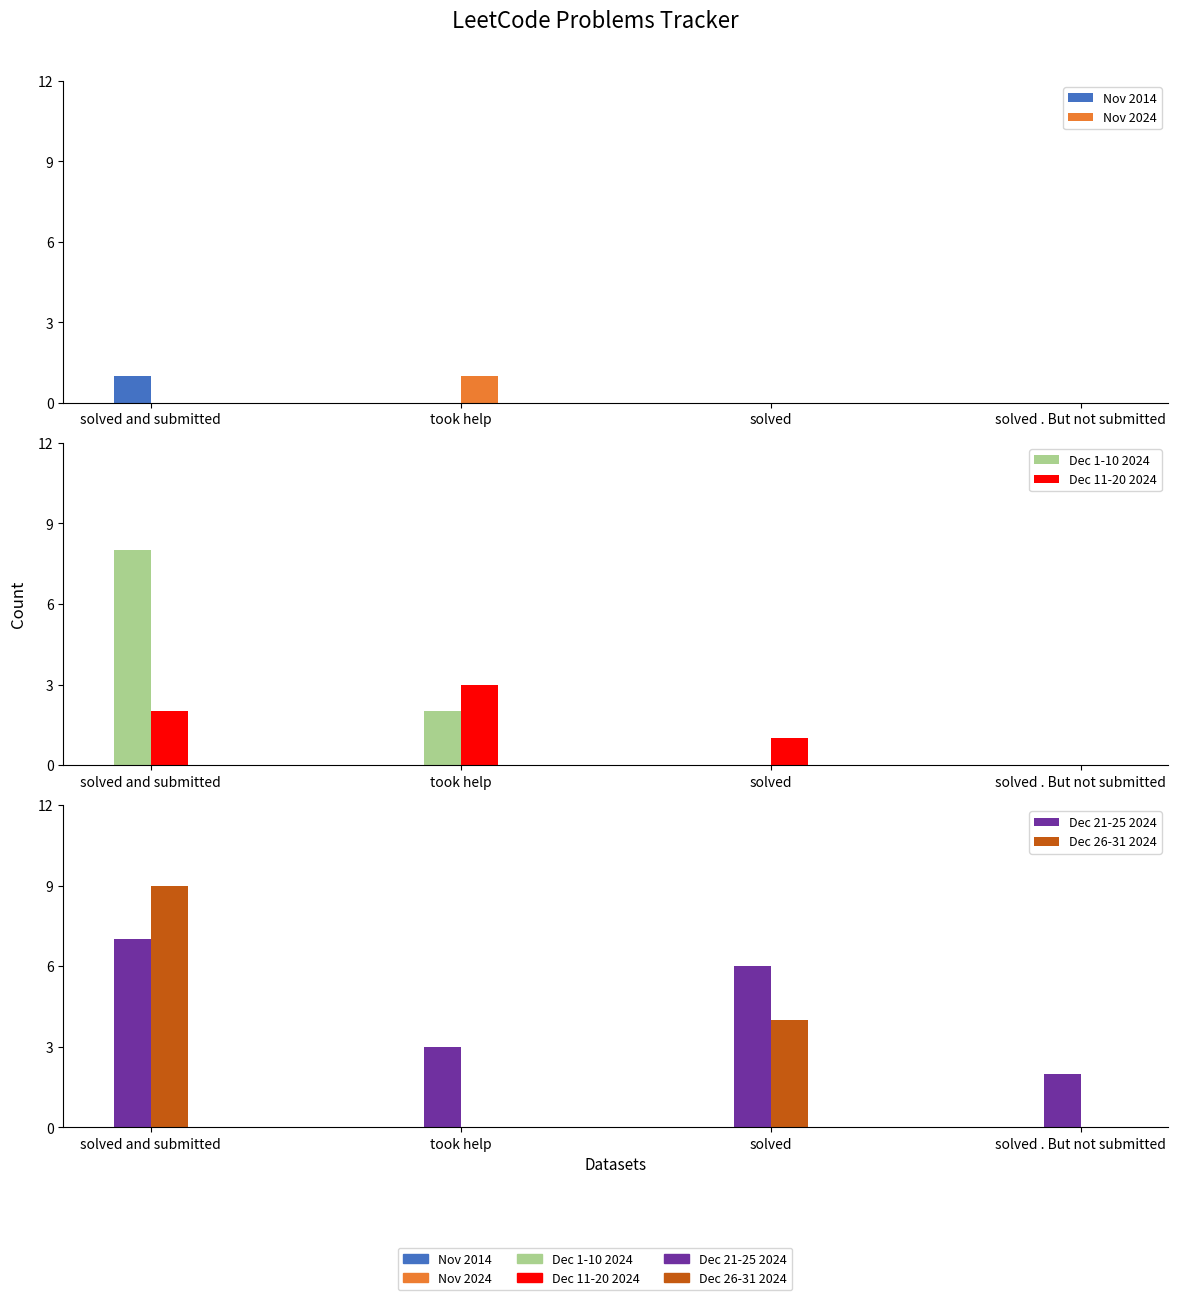

List the series in order of their peak value, lowest first.

Nov 2014, Nov 2024, Dec 11-20 2024, Dec 21-25 2024, Dec 1-10 2024, Dec 26-31 2024